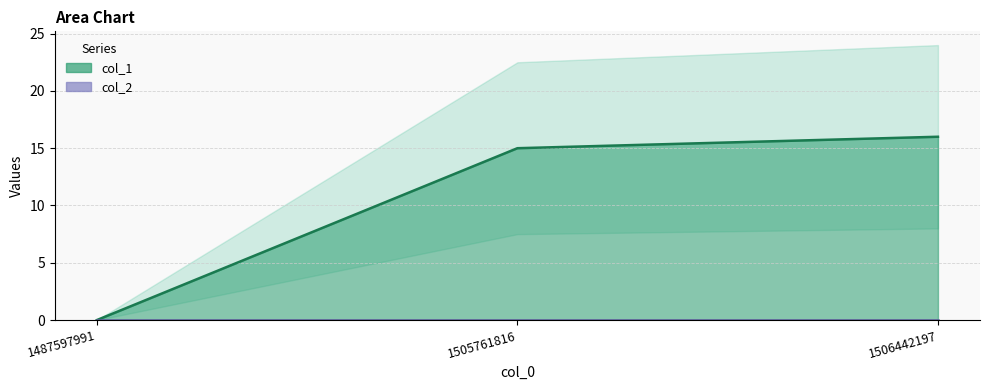

Rank the categories by value from highest to lowest.

1506442197, 1505761816, 1487597991